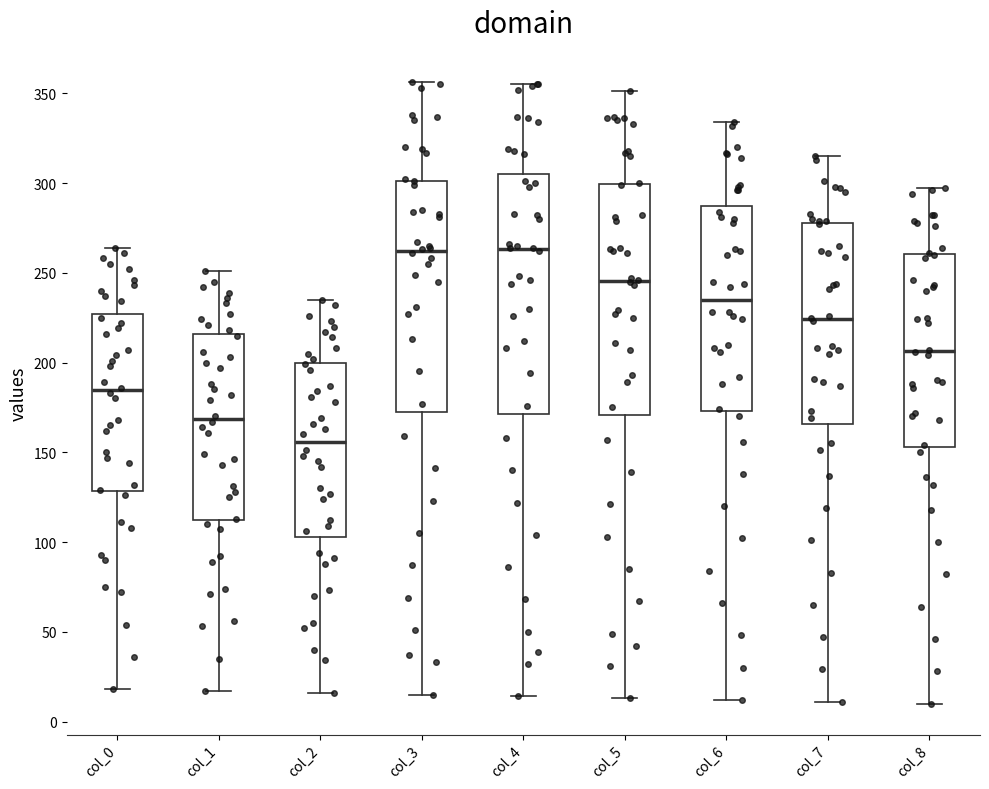

Reading left to right, read every box against the y-axis: the position of its median line, the range the box covers, and the ends of its whiskers. The values are not printed on the chart, so give them approximately, as read against the axis.

col_0: median 185, box 130 to 225, whiskers 20 to 265
col_1: median 170, box 110 to 215, whiskers 15 to 250
col_2: median 155, box 105 to 200, whiskers 15 to 235
col_3: median 260, box 175 to 300, whiskers 15 to 355
col_4: median 265, box 170 to 305, whiskers 15 to 355
col_5: median 245, box 170 to 300, whiskers 15 to 350
col_6: median 235, box 175 to 285, whiskers 10 to 335
col_7: median 225, box 165 to 280, whiskers 10 to 315
col_8: median 205, box 155 to 260, whiskers 10 to 295